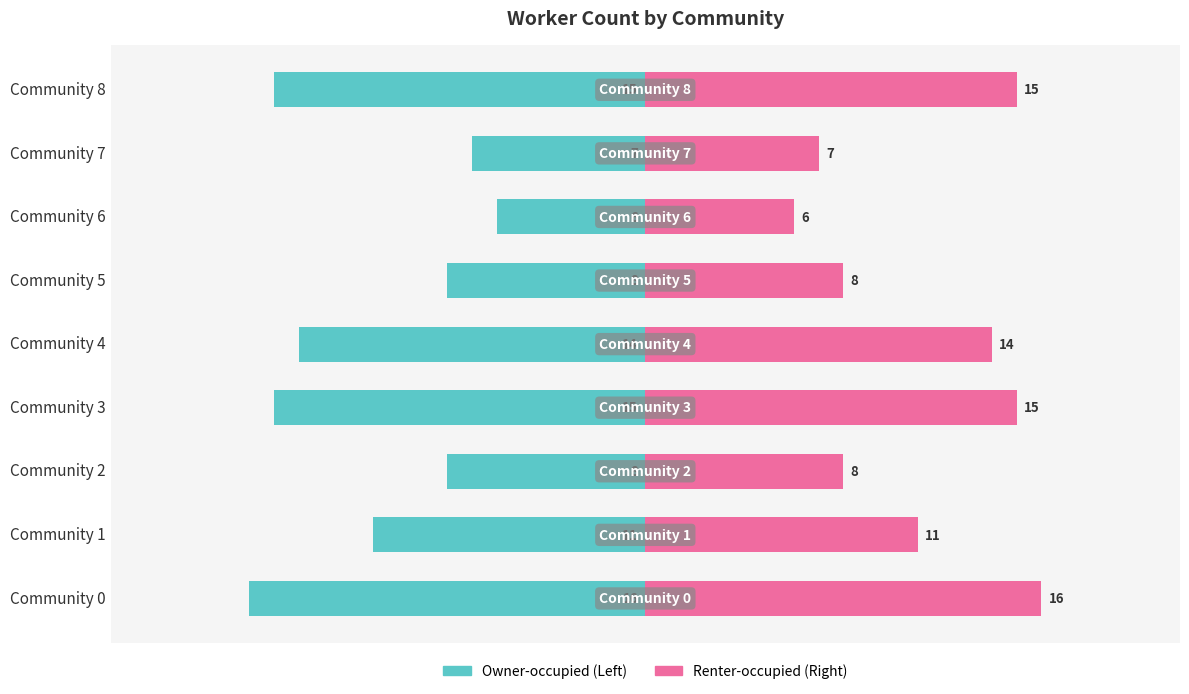

Count the Renter-occupied values in the range 8 to 15.

6